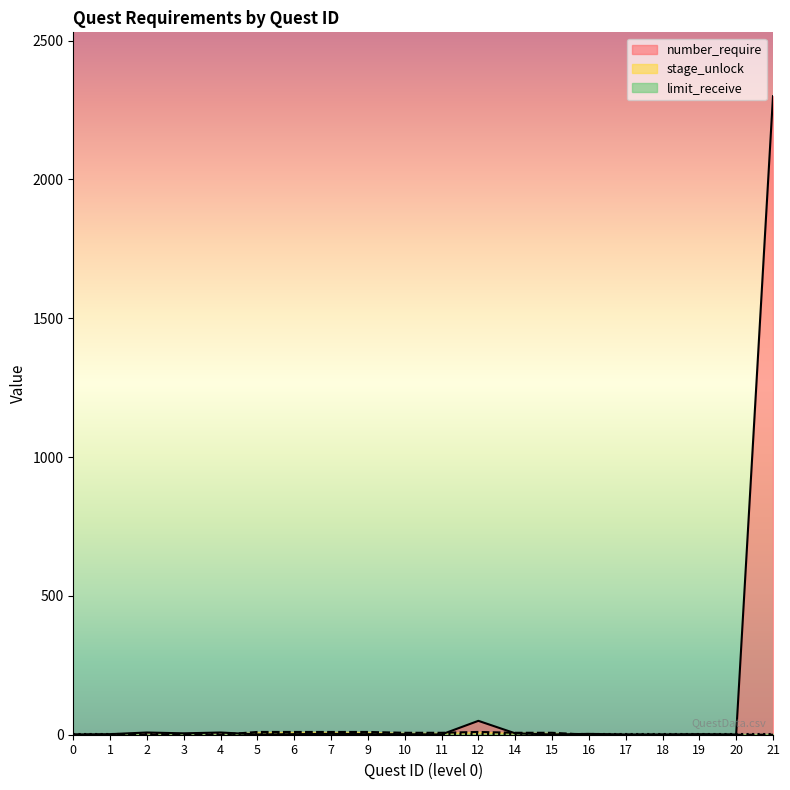

How many lines are shown in the chart?

3